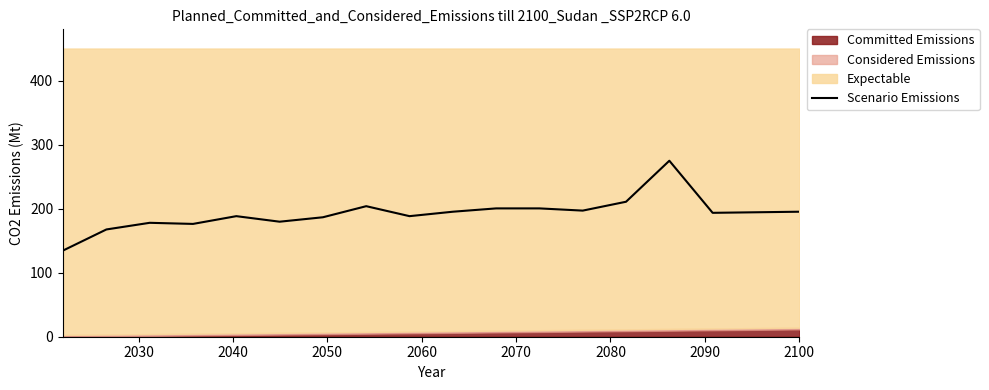

What is the maximum value shown in the chart?

274.8